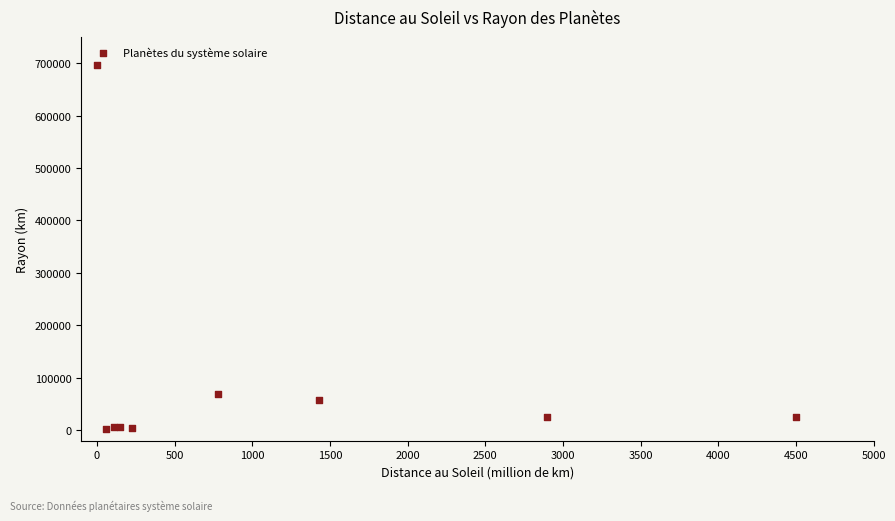

What Y value in the scatter plot is closest to 349389?

69911